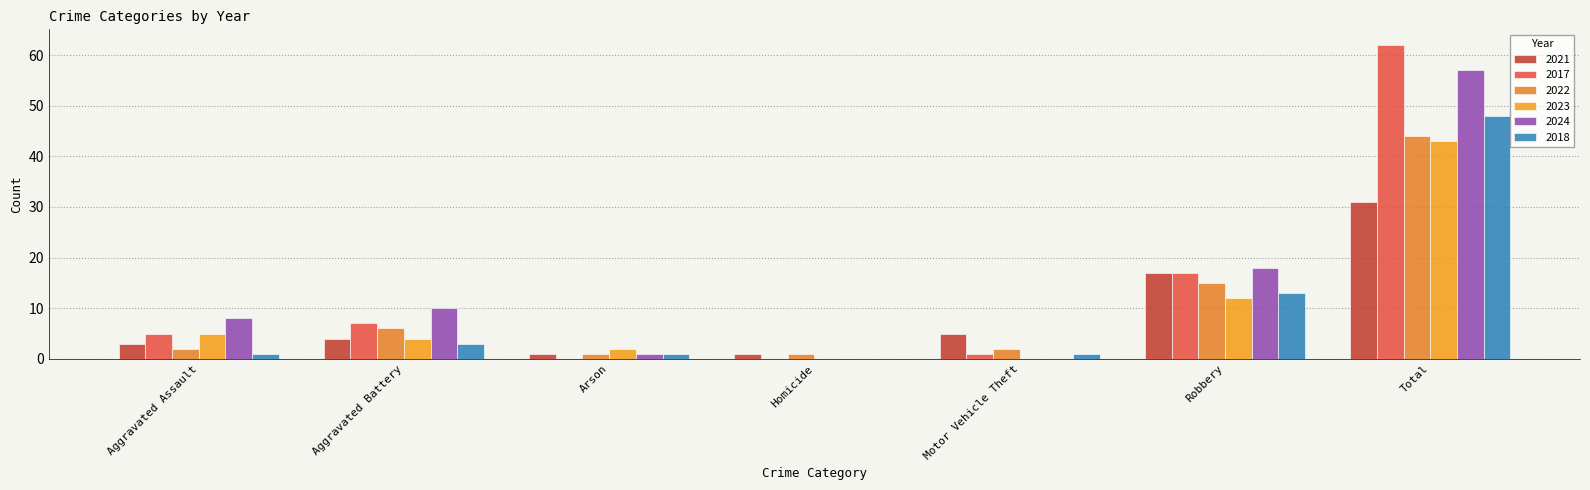

Which series has the largest total across all categories?

2024